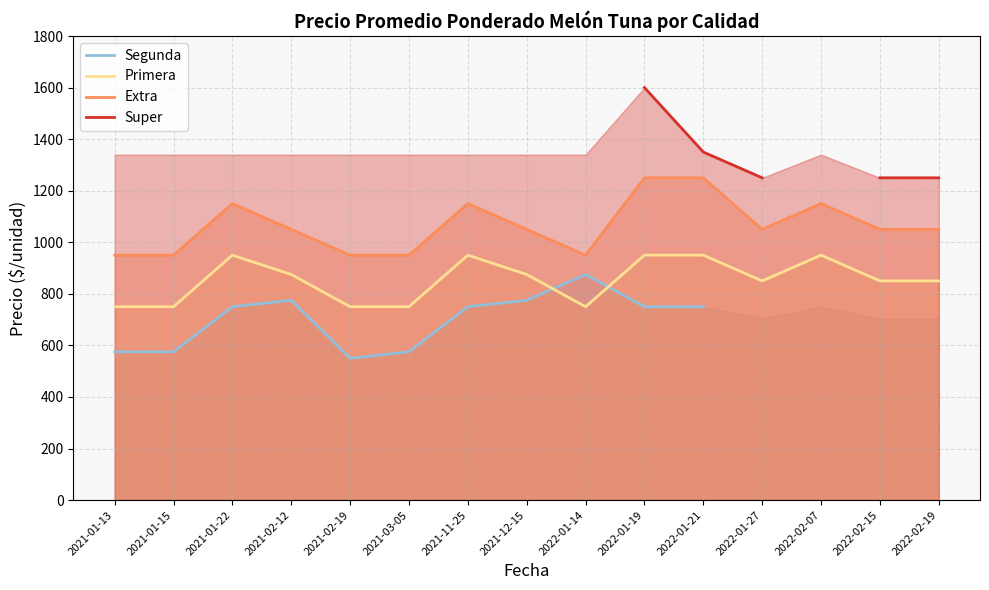

Is it true that Segunda equals 750.0 at 2022-02-07?

True